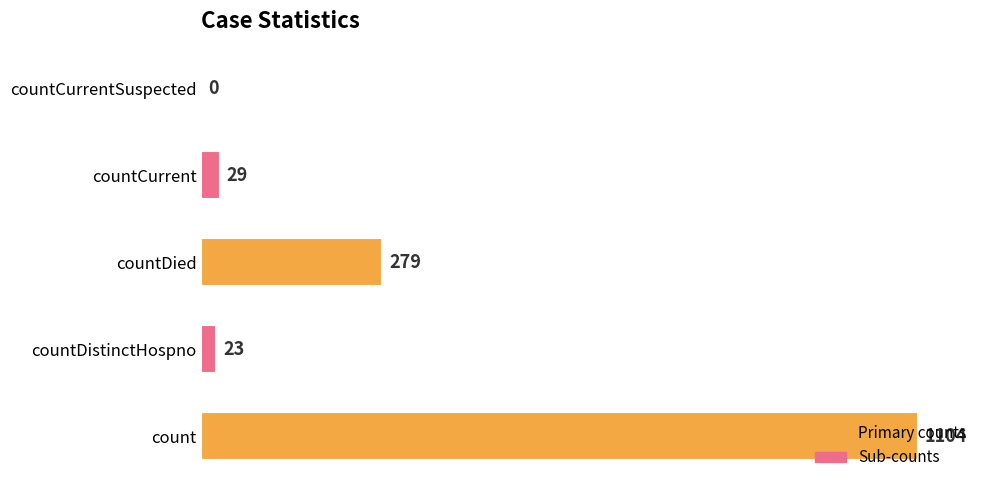

Are the bars horizontal?

Yes